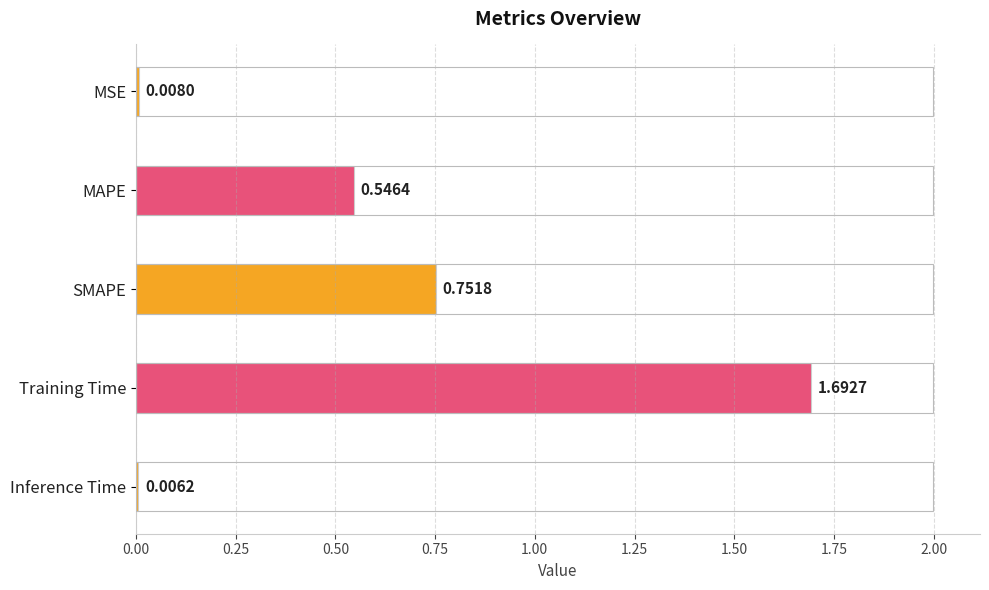

At which label is the value closest to 0?

Inference Time